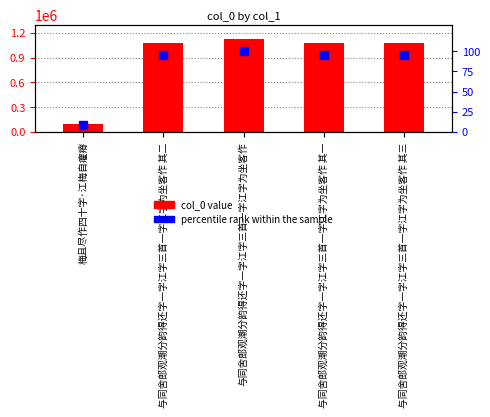

Which series reaches the maximum Y coordinate?

col_0 value